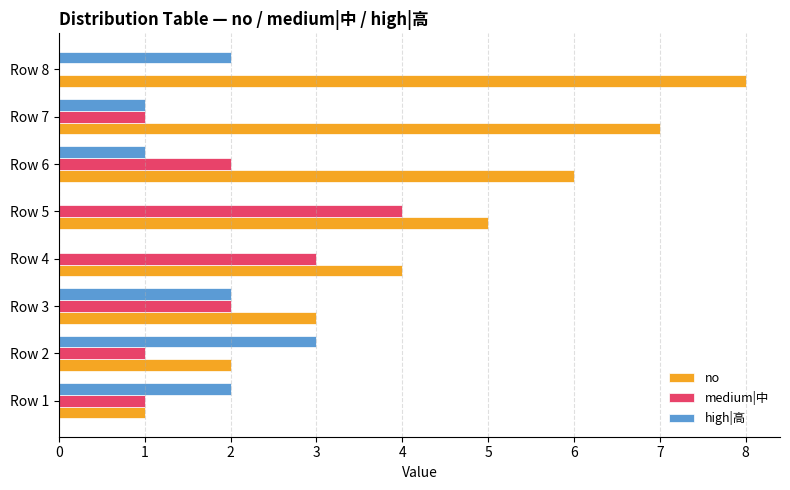

At which category is the sum across all series the highest?

Row 8